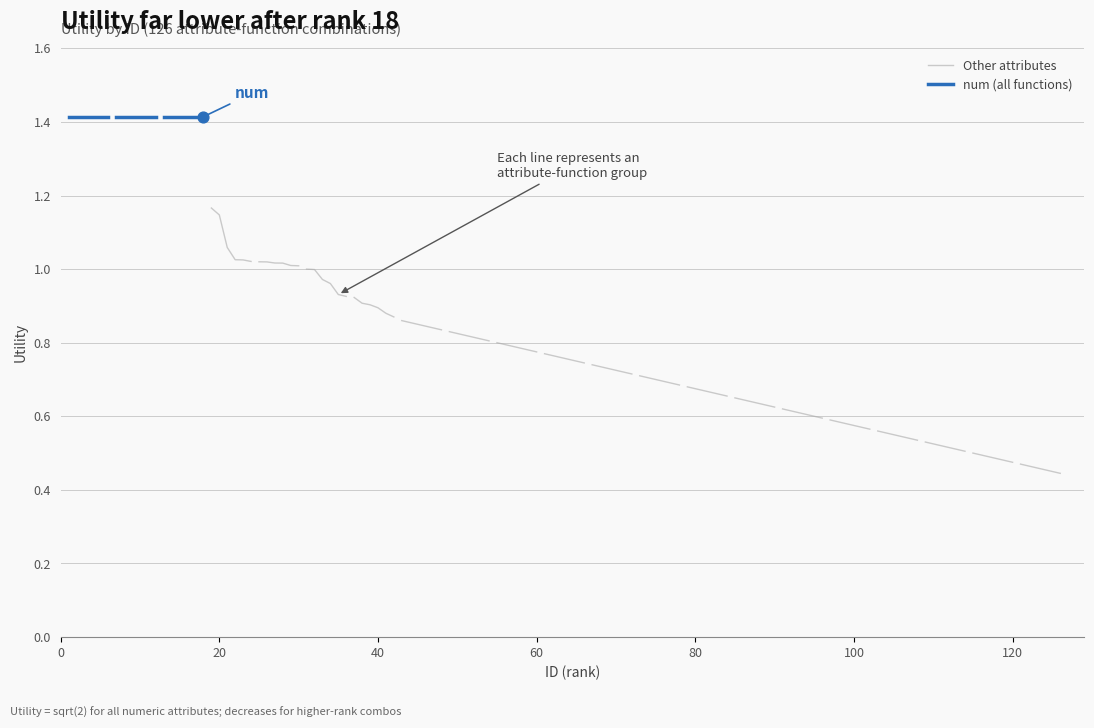

Which series has the largest Y range (max minus min)?

Other attributes